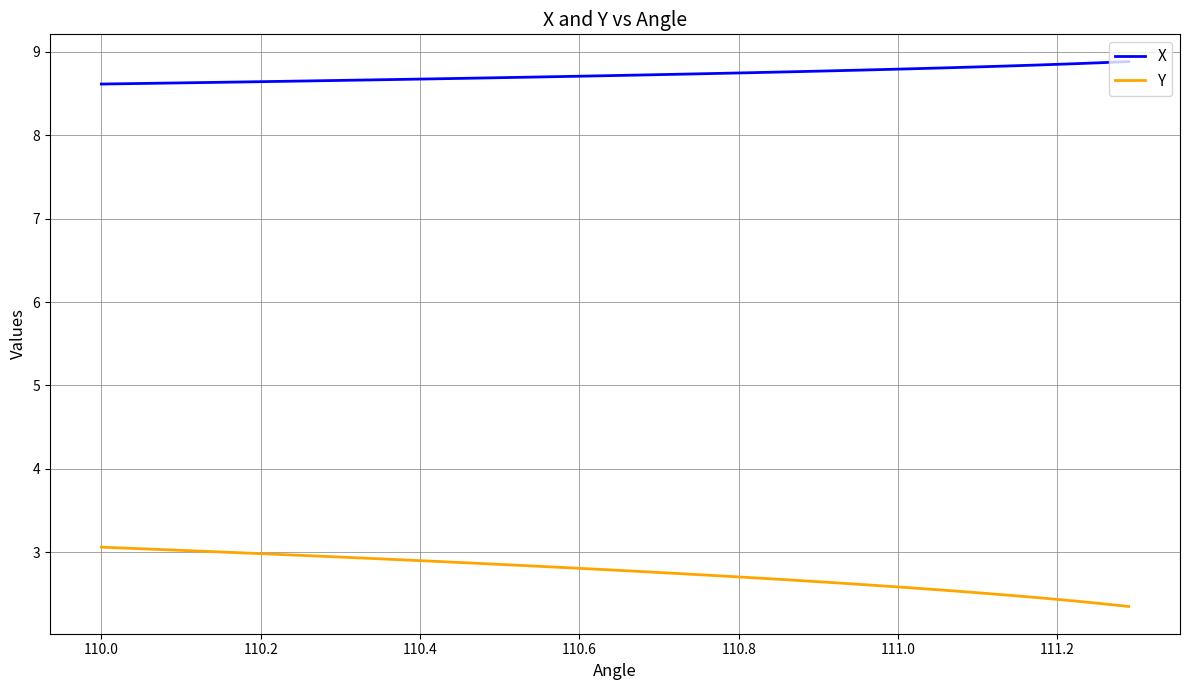

True or false: Y and X cross at least once.

False